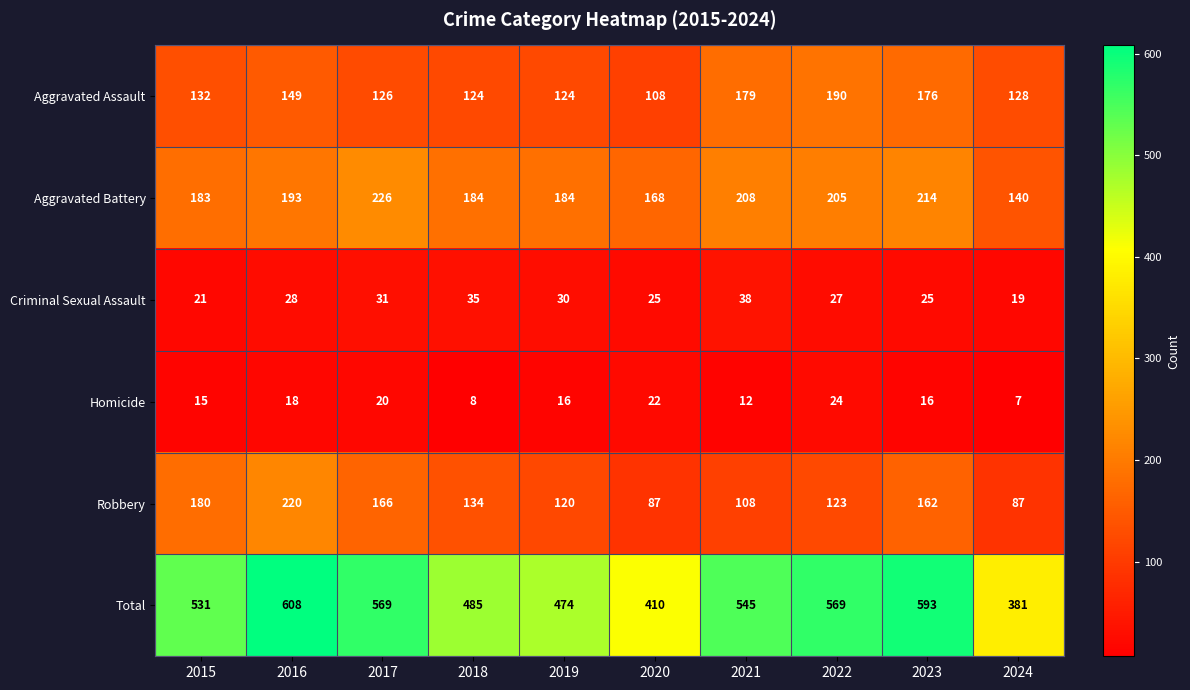

Rank the series by their maximum value, from lowest to highest.

Homicide, Criminal Sexual Assault, Aggravated Assault, Robbery, Aggravated Battery, Total